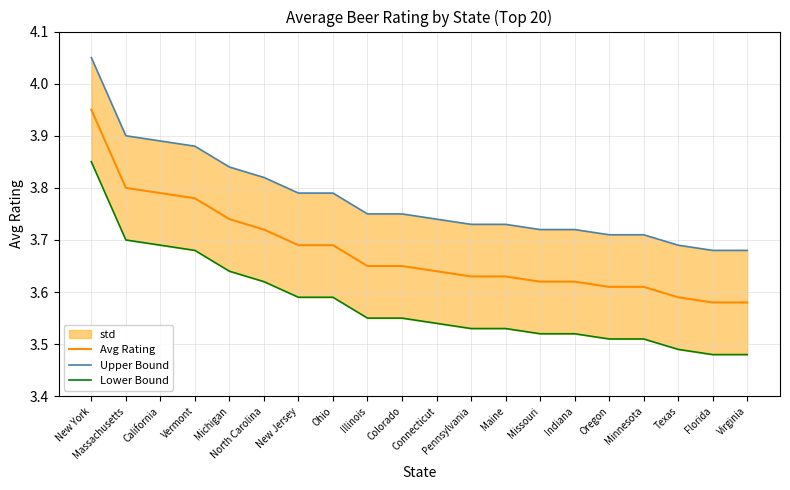

What is the total value across all series at Maine?

10.9